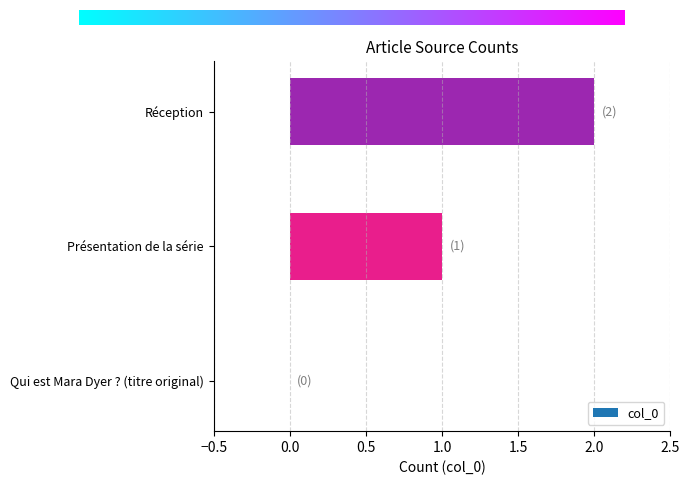

Which category has the highest value across all series?

Réception